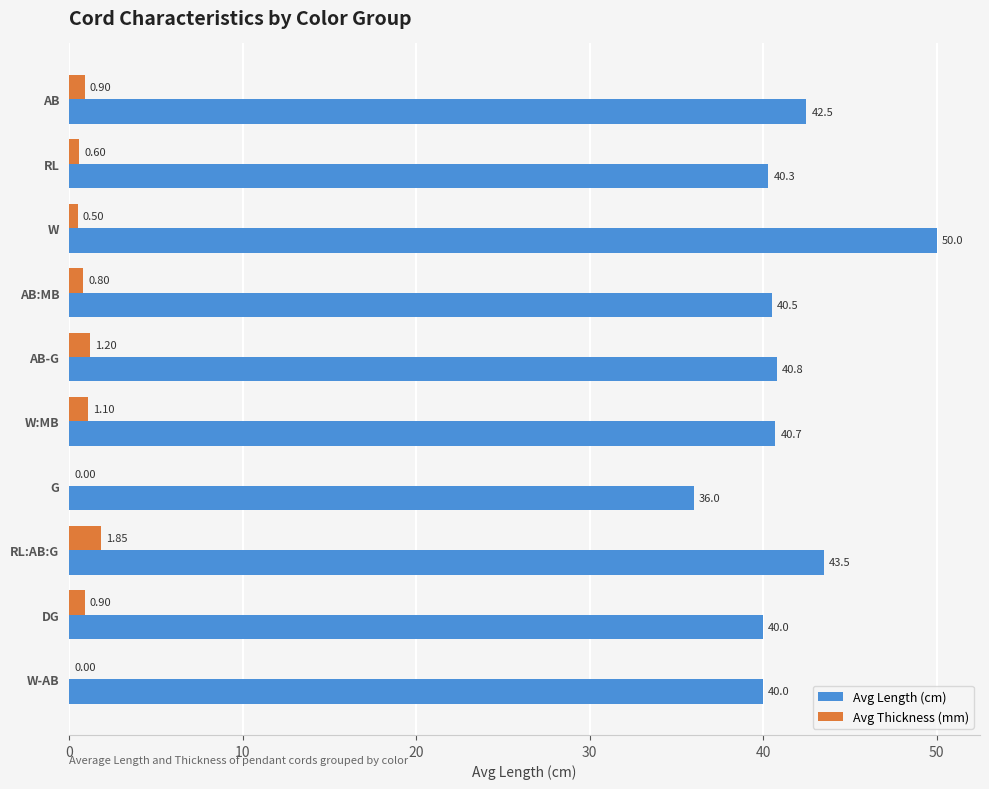

Which category has the highest value in the Avg Thickness (mm) series?

RL:AB:G